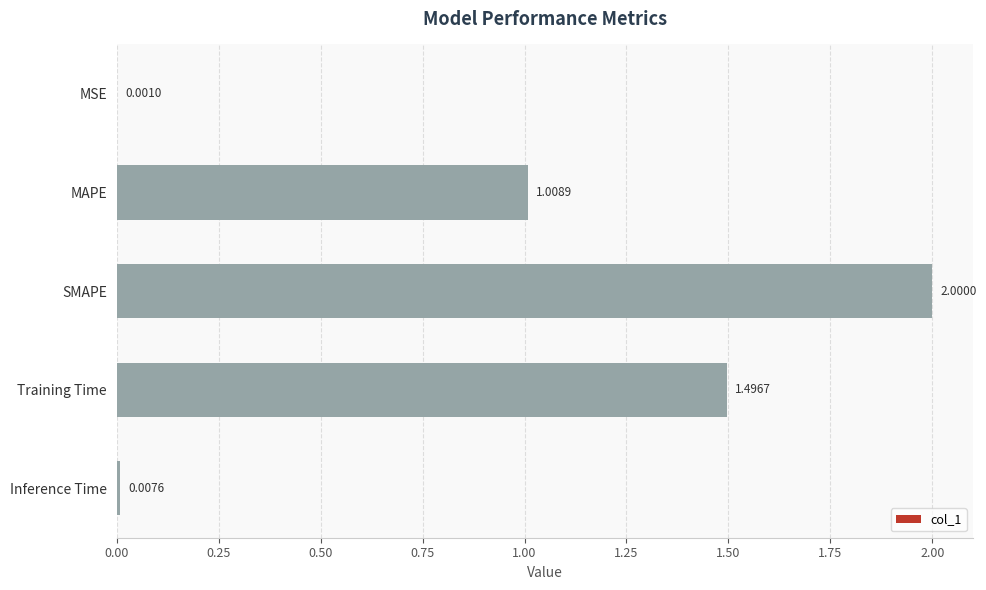

Which category has the highest value across all series?

SMAPE